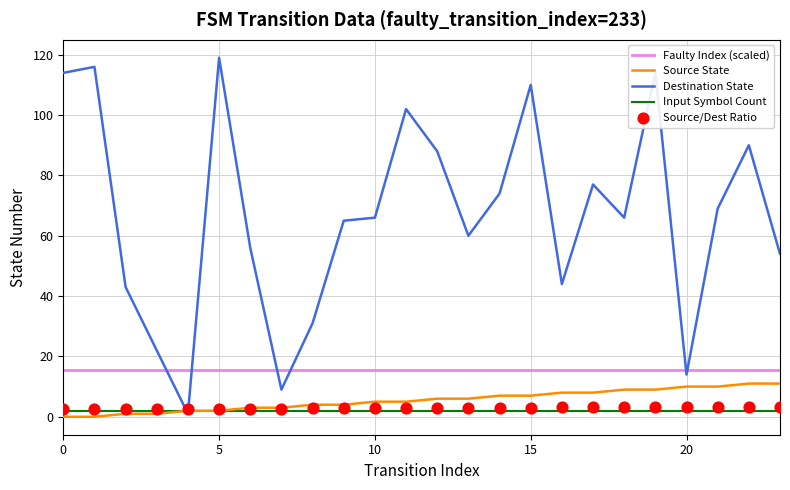

At which category is the sum across all series the highest?

19